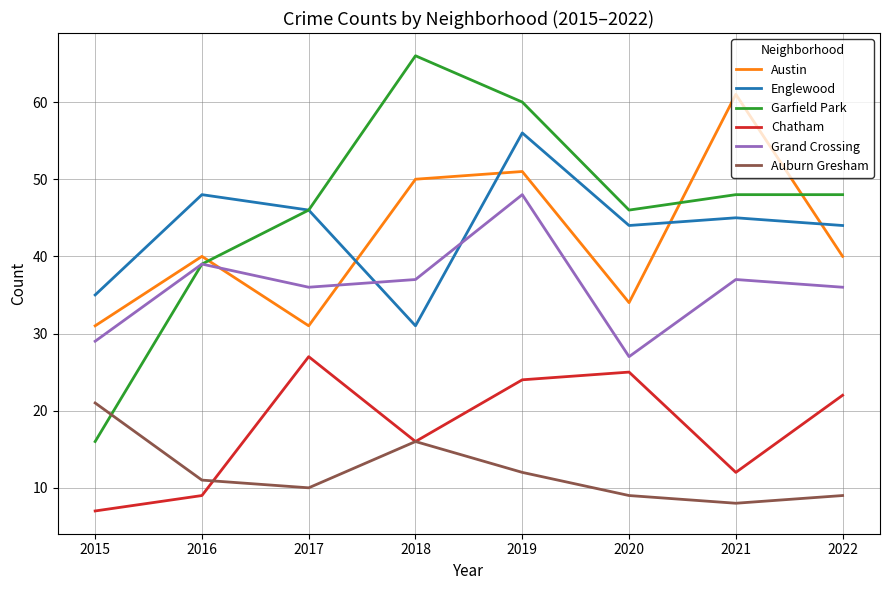

The value of Englewood at 2022 is 16. True or false?

False